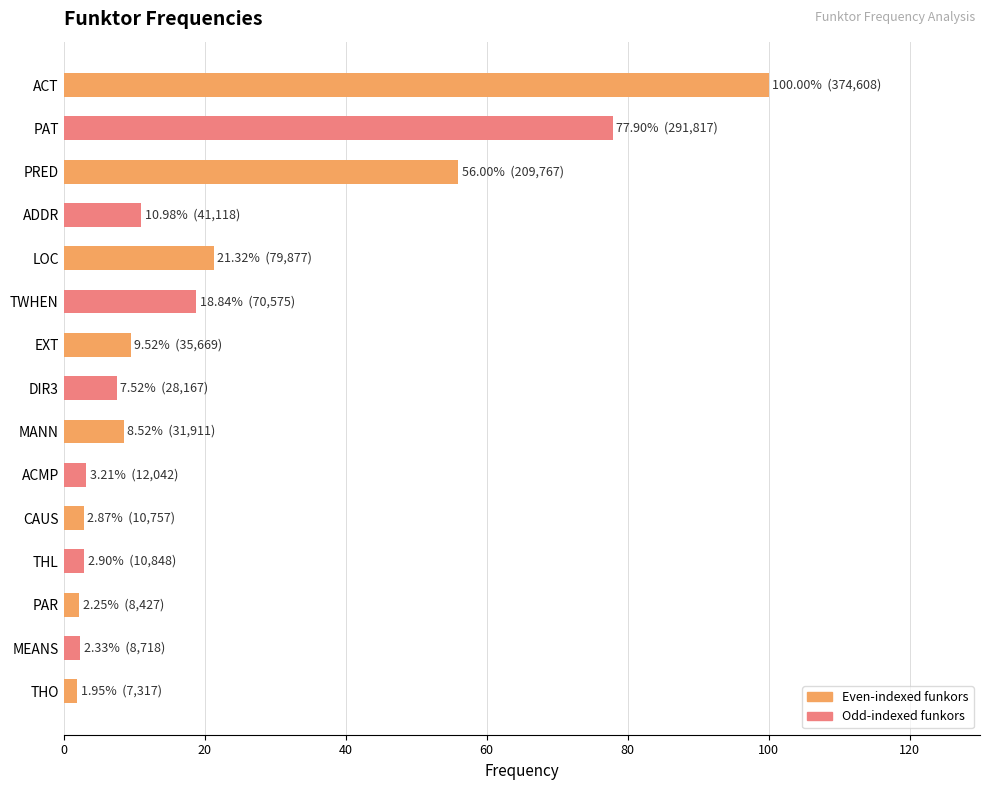

How many data points are less than 8?

7